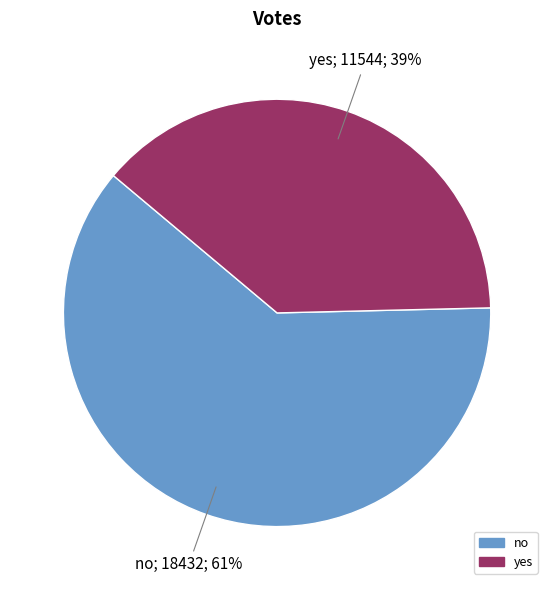

To the nearest percent, what is the combined percentage of no and yes?

100%